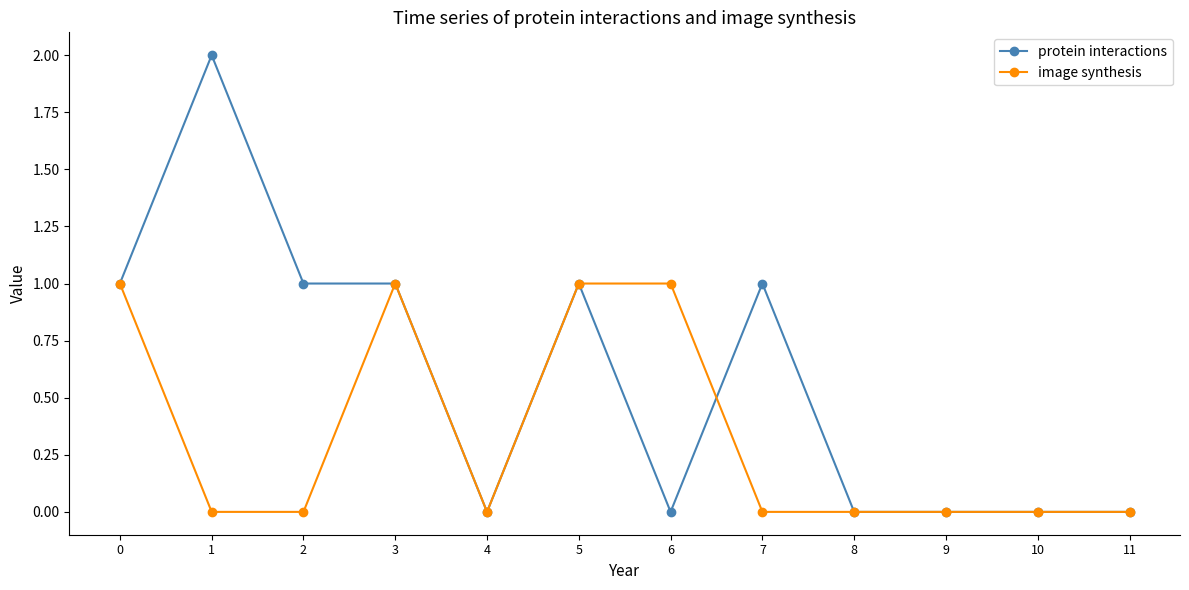

List the series in order of their peak value, highest first.

protein interactions, image synthesis